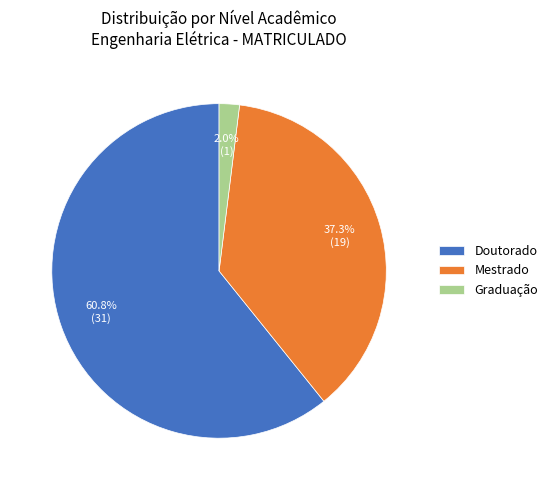

Which category has the smallest portion of the pie?

Graduação